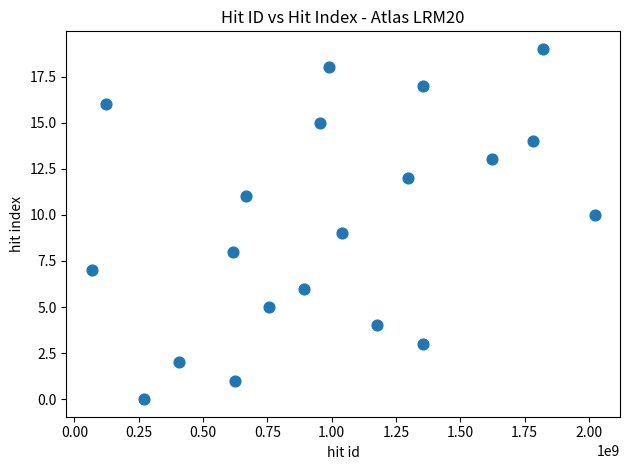

What is the range of Y values (max minus min)?

19